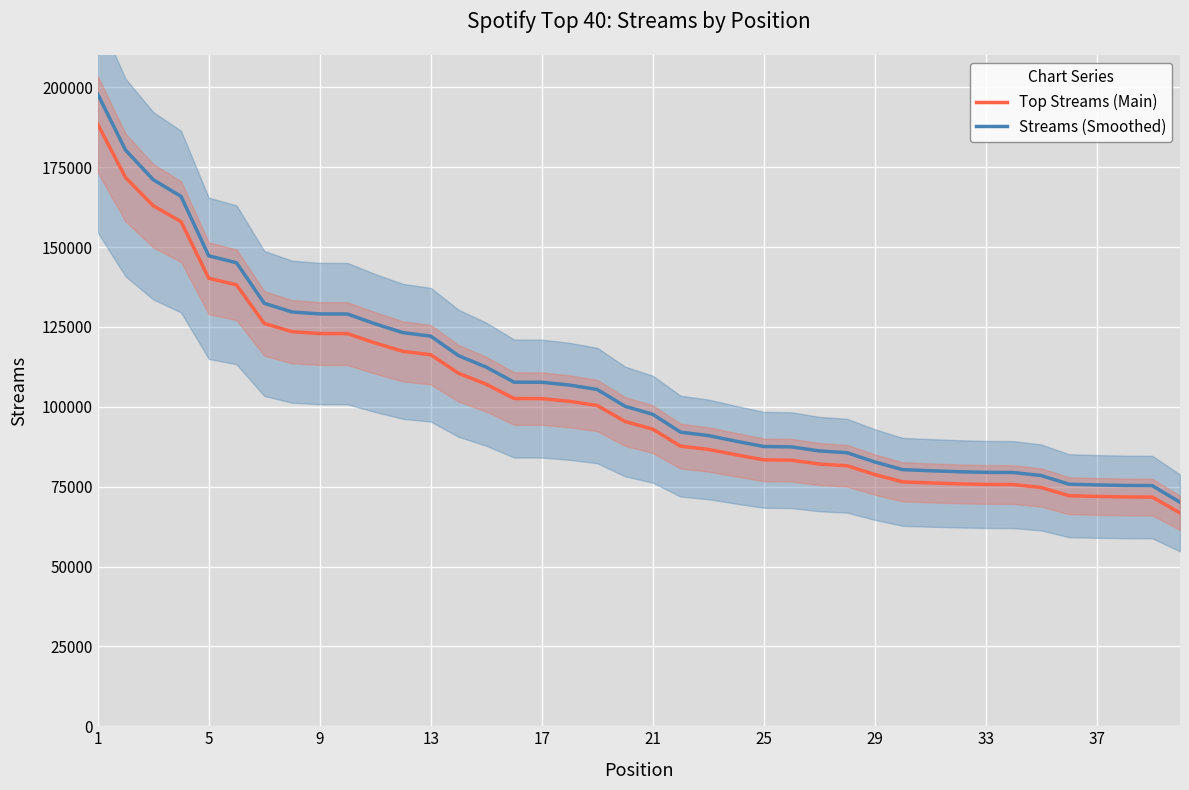

How many values in the Streams (Smoothed) series are below 100175?

20